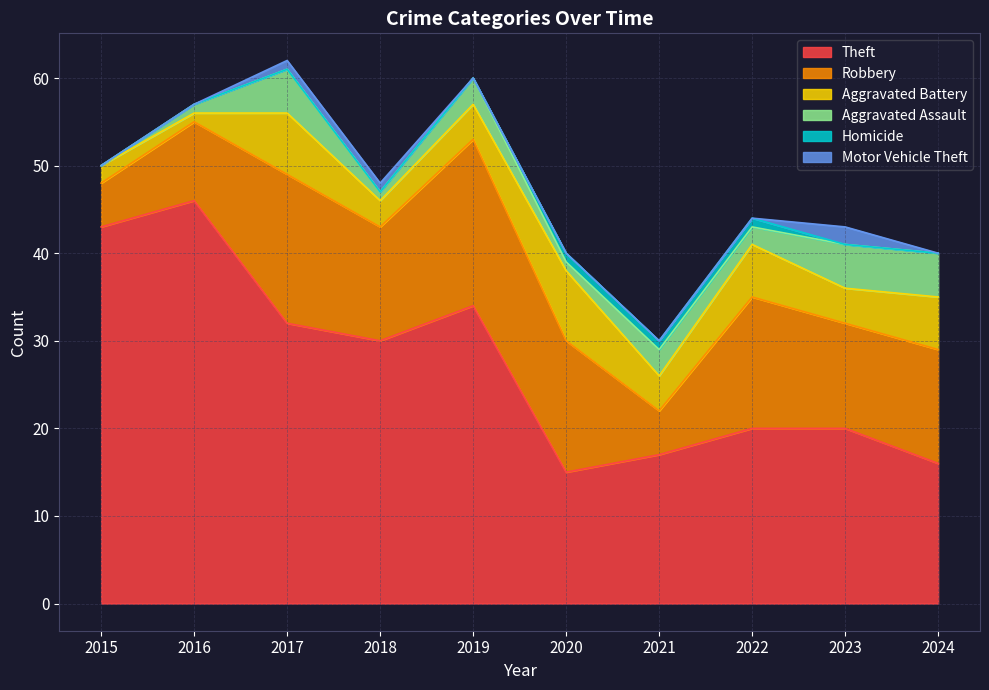

The Aggravated Battery series shows 6 at 2024. True or false?

True